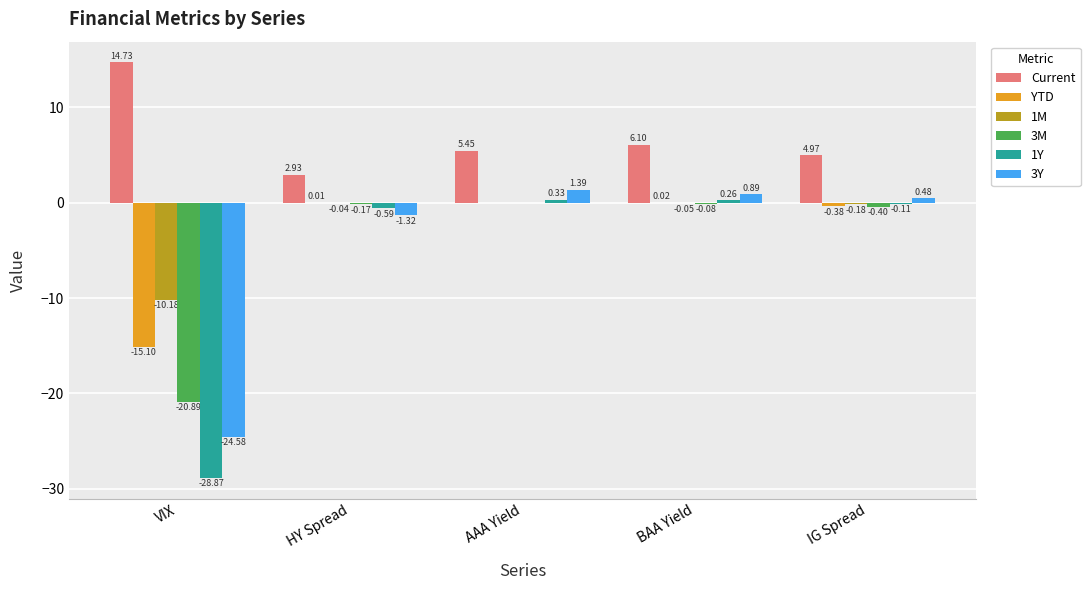

What are all the series names shown in the legend?

Current, YTD, 1M, 3M, 1Y, 3Y